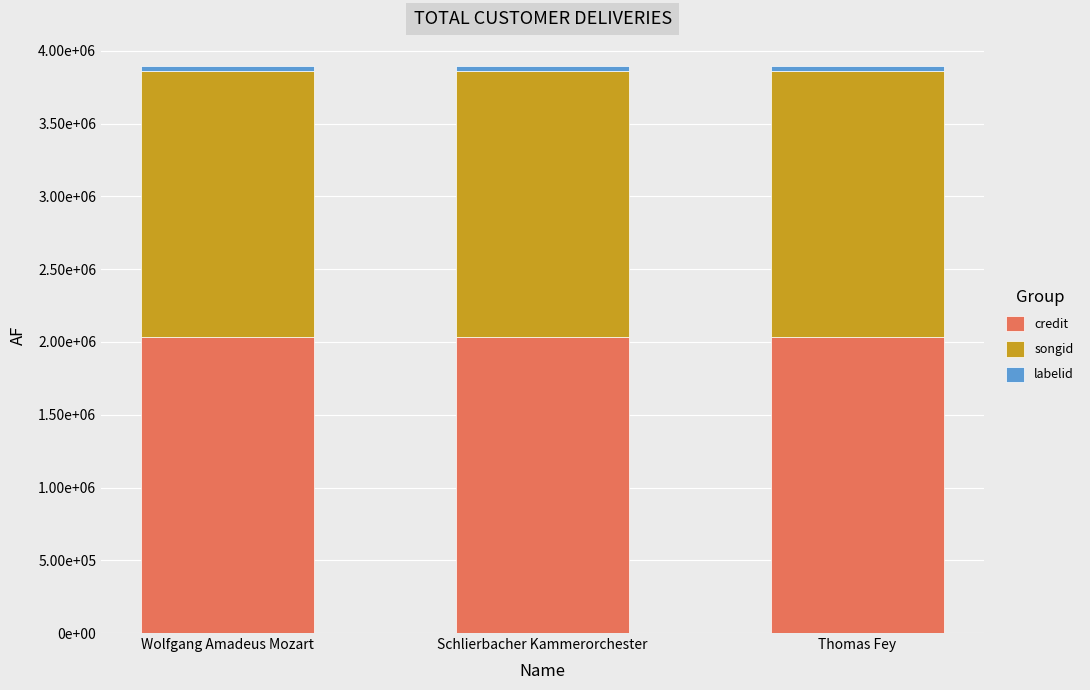

The value of credit at Schlierbacher Kammerorchester is 2998785. True or false?

False